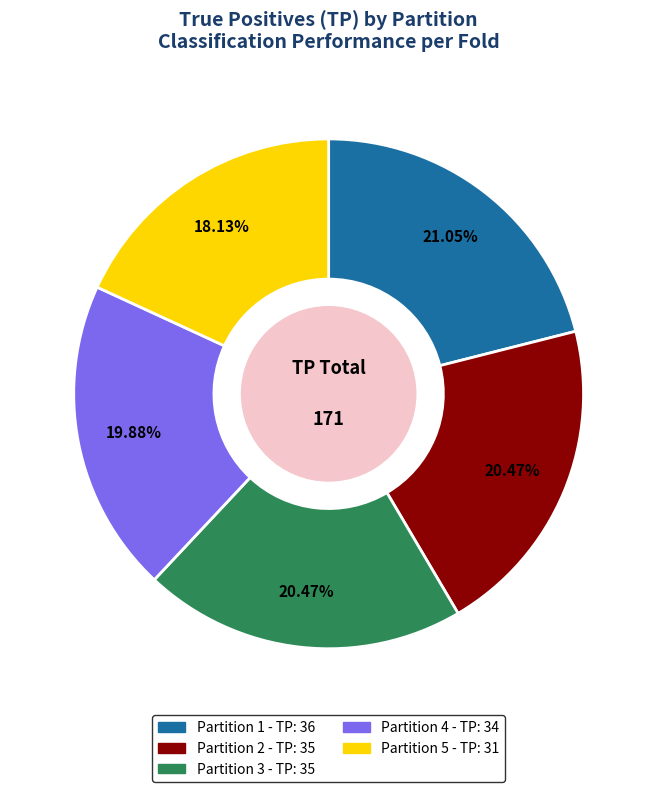

Count the number of slices in the pie.

5